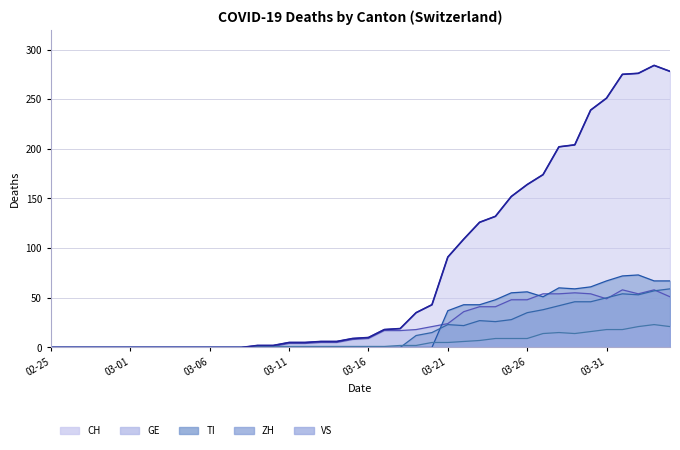

How many times do TI and GE cross each other?

3